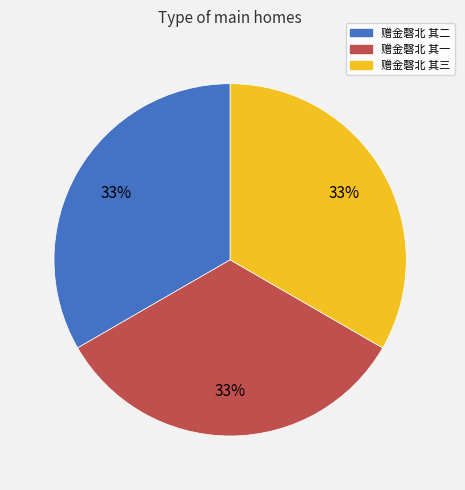

Is there a majority slice in this chart?

No